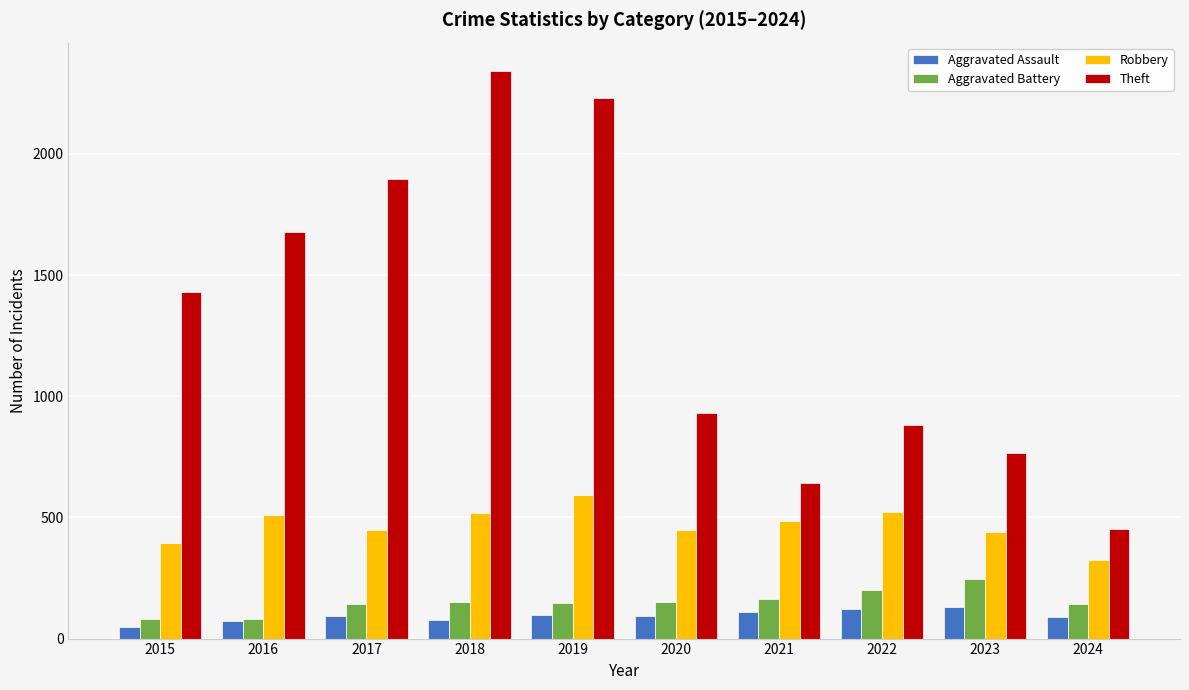

Between 2020 and 2021, which series saw the biggest shift?

Theft